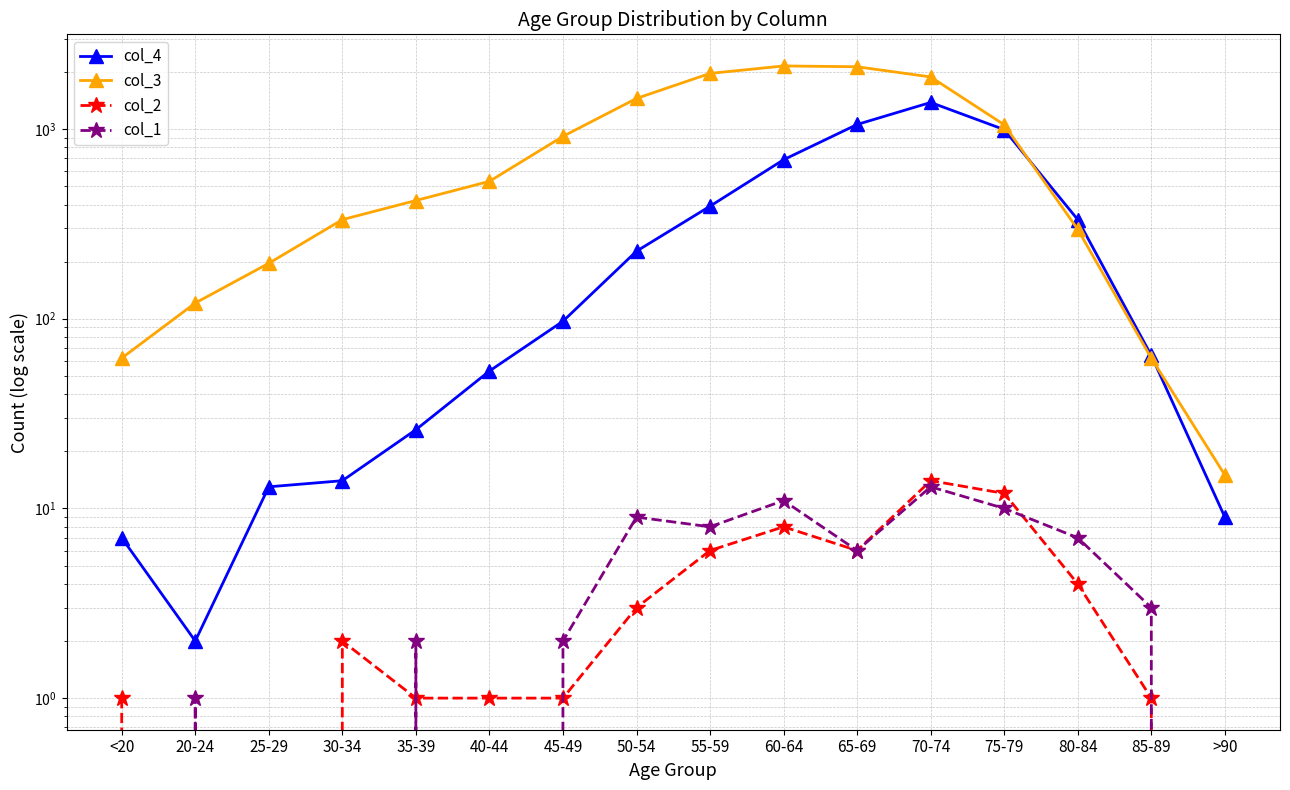

At which label does col_2 first exceed 2?

50-54